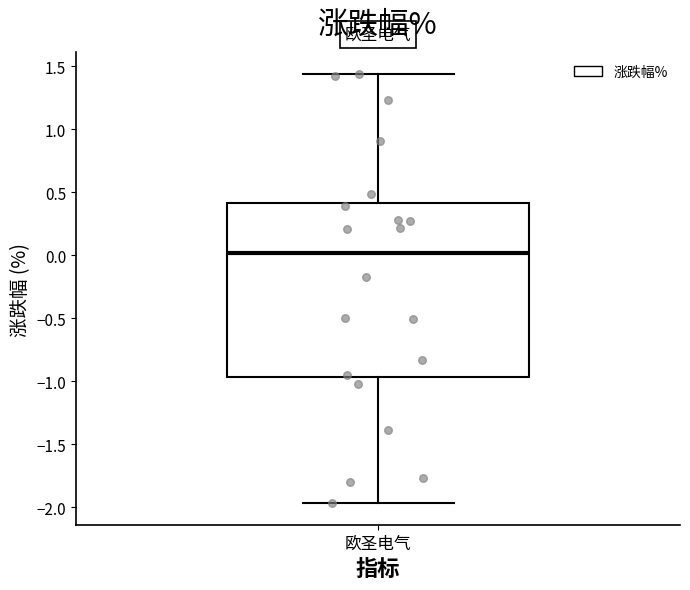

Where is the lower edge of the box for 欧圣电气 on the y-axis? The values are not printed on the chart, so give them approximately, as read against the axis.

-0.95